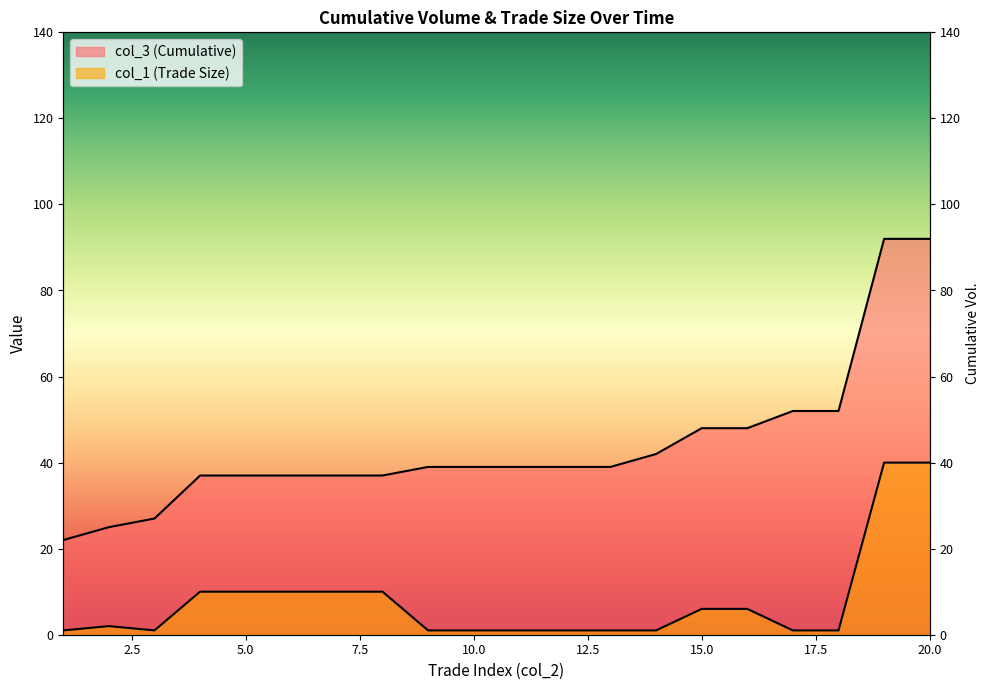

What is the difference between the maximum and minimum values in the col_3 (Cumulative) series?

70